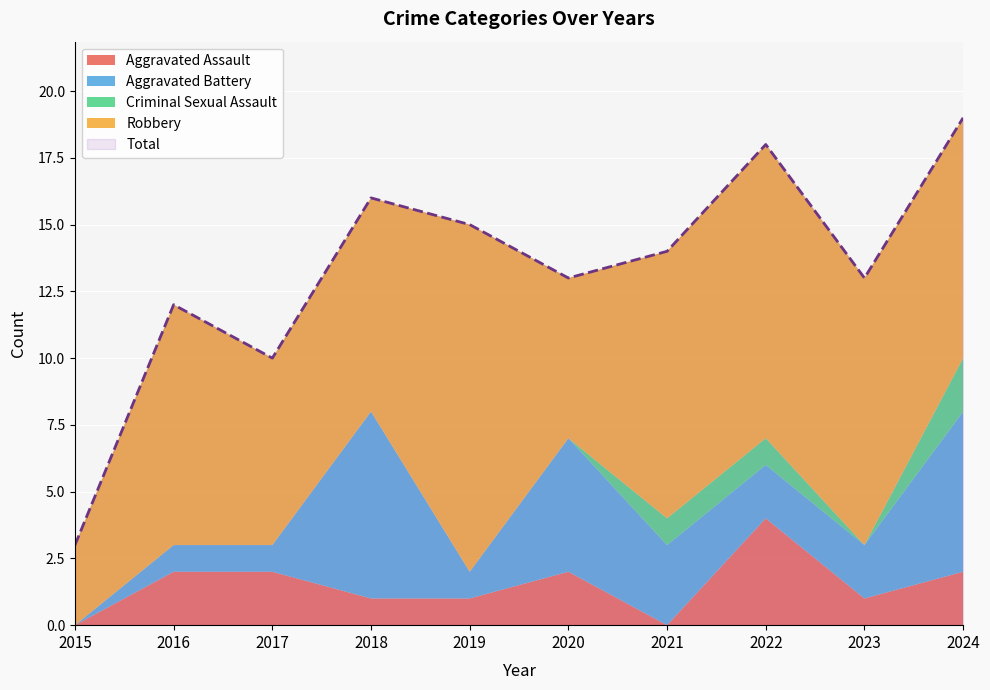

How many interior local valleys does the Aggravated Assault series have?

2